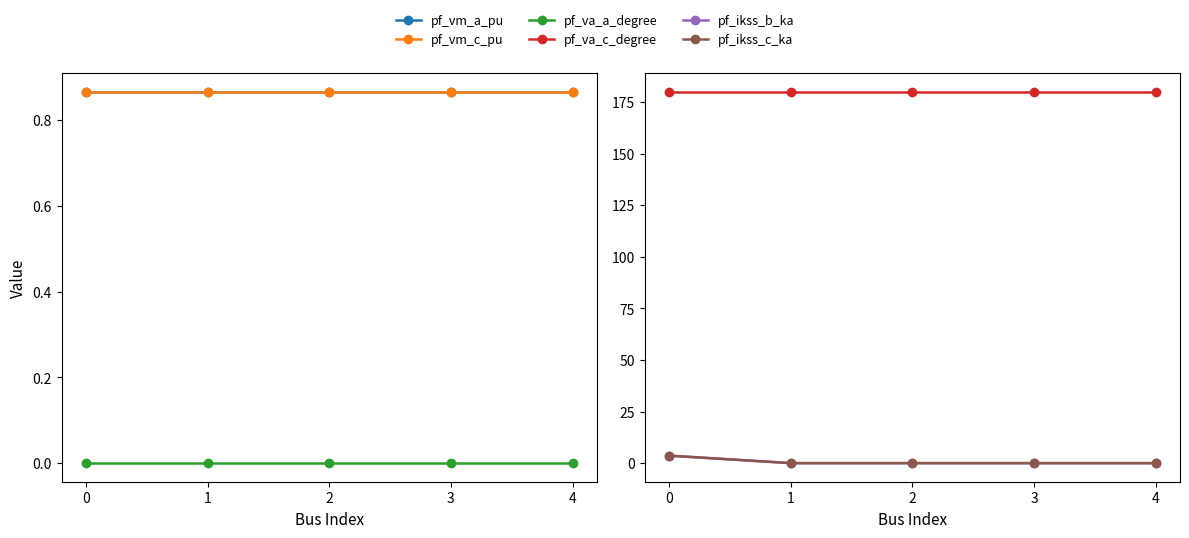

Reading left to right, extract all data points from this chart.

pf_vm_a_pu: 0=0.9	1=0.9	2=0.9	3=0.9	4=0.9
pf_vm_c_pu: 0=0.9	1=0.9	2=0.9	3=0.9	4=0.9
pf_va_a_degree: 0=0.0	1=0.0	2=0.0	3=0.0	4=0.0
pf_va_c_degree: 0=180.0	1=180.0	2=180.0	3=180.0	4=180.0
pf_ikss_b_ka: 0=3.6	1=0.0	2=0.0	3=0.0	4=0.0
pf_ikss_c_ka: 0=3.6	1=0.0	2=0.0	3=0.0	4=0.0